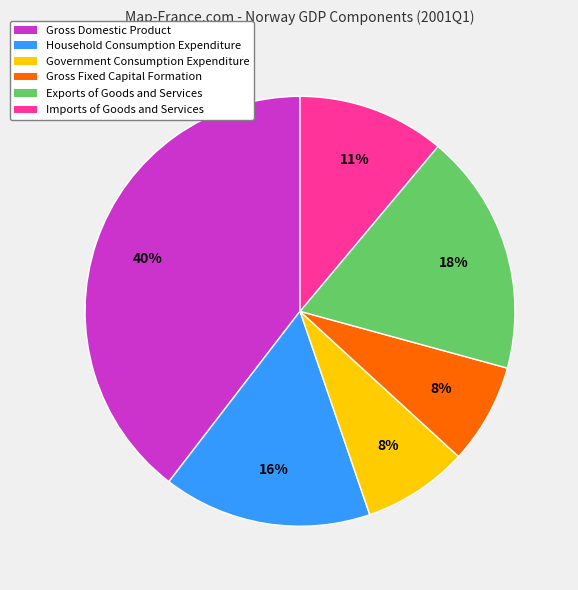

How many slices are in this pie chart?

6